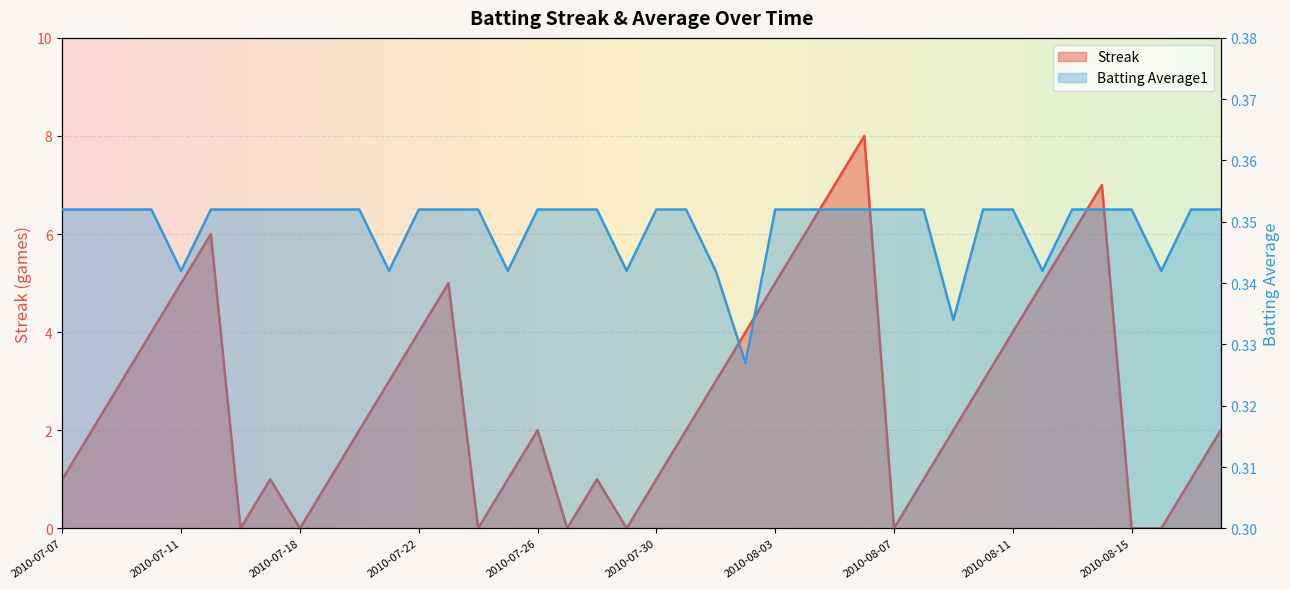

Between which two adjacent categories do Streak and Batting Average1 first intersect?

2010-07-15 and 2010-07-16